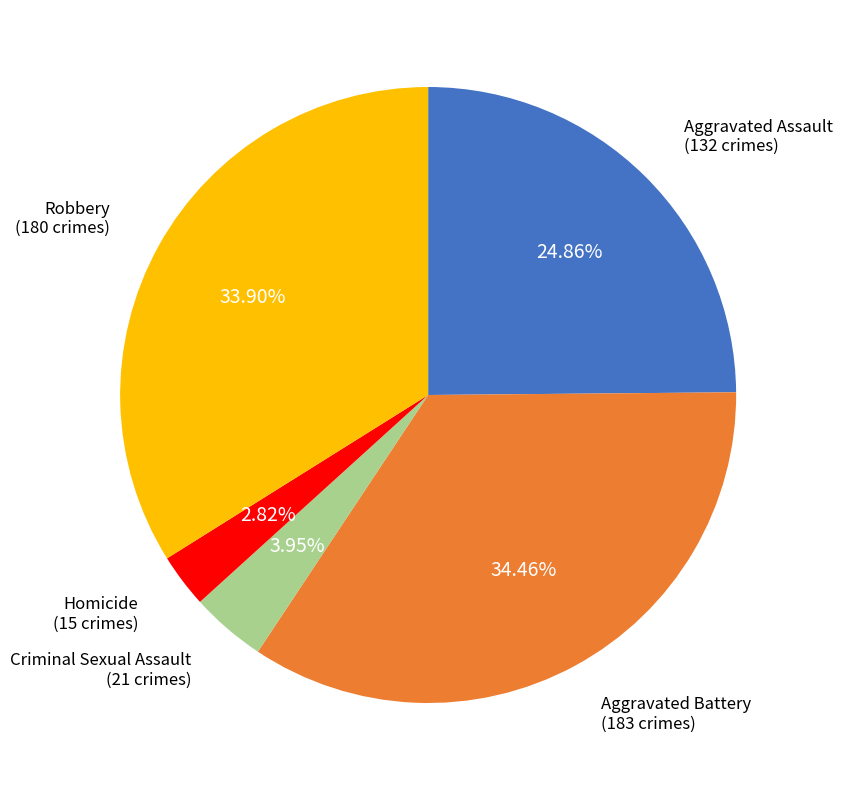

To the nearest percent, what is the difference between the largest and smallest slice percentages?

32%